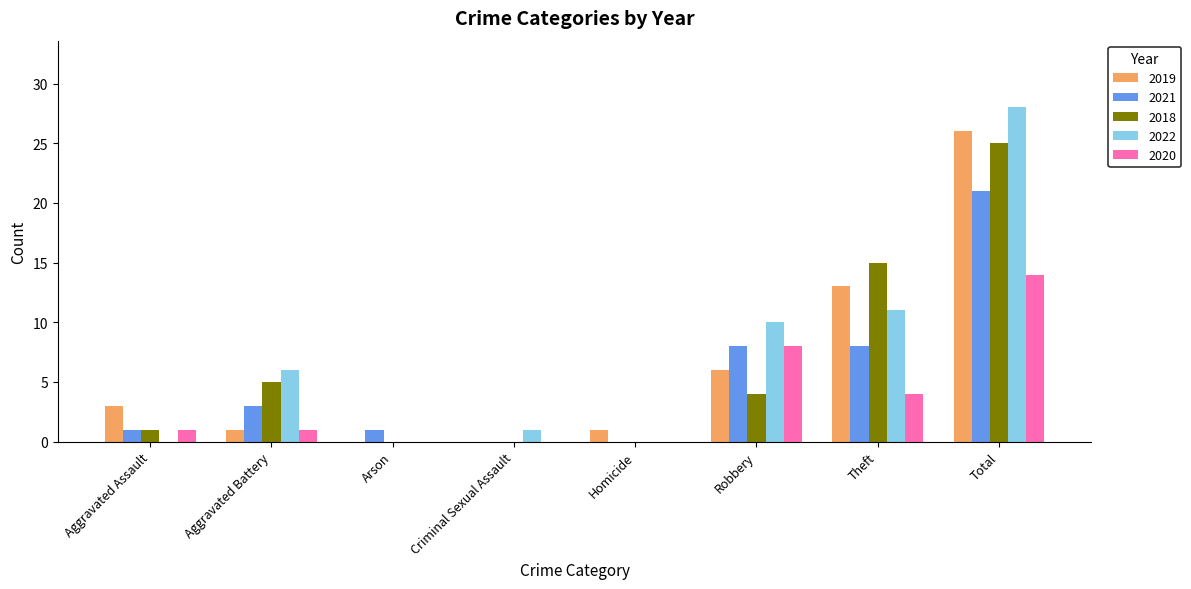

What is the average value of the 2022 series?

7